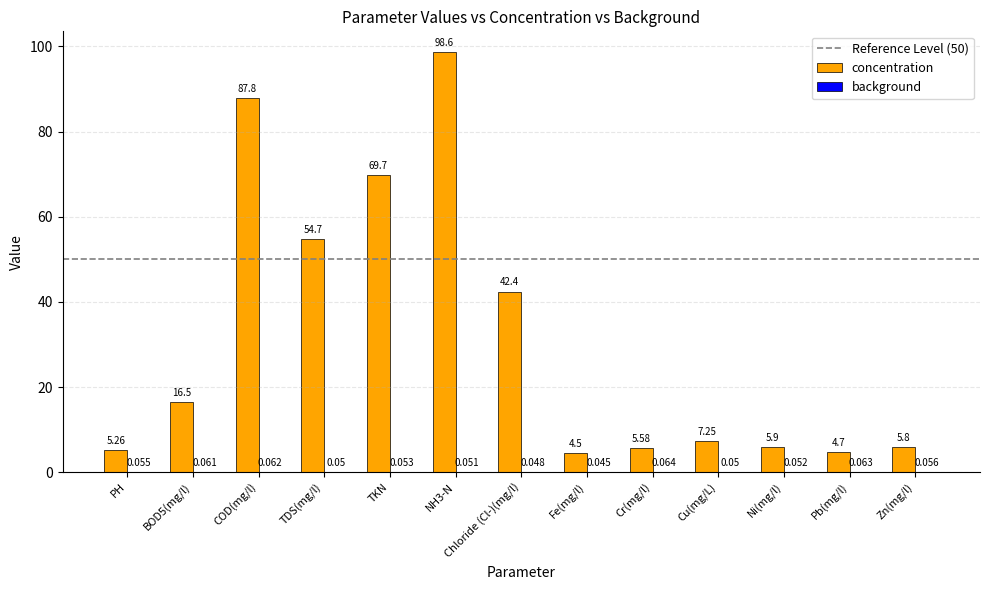

Which series changed the most between Cu(mg/L) and Pb(mg/l)?

concentration